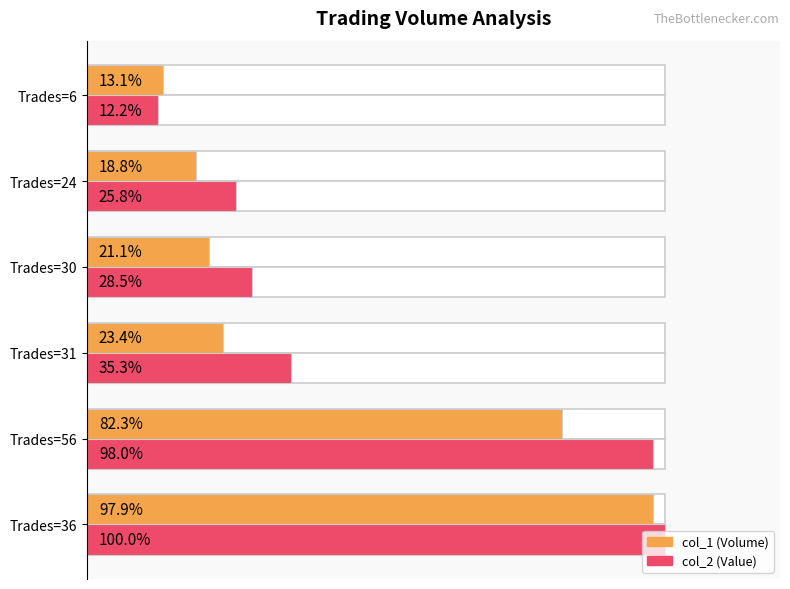

What are all the series names shown in the legend?

col_1 (Volume), col_2 (Value)